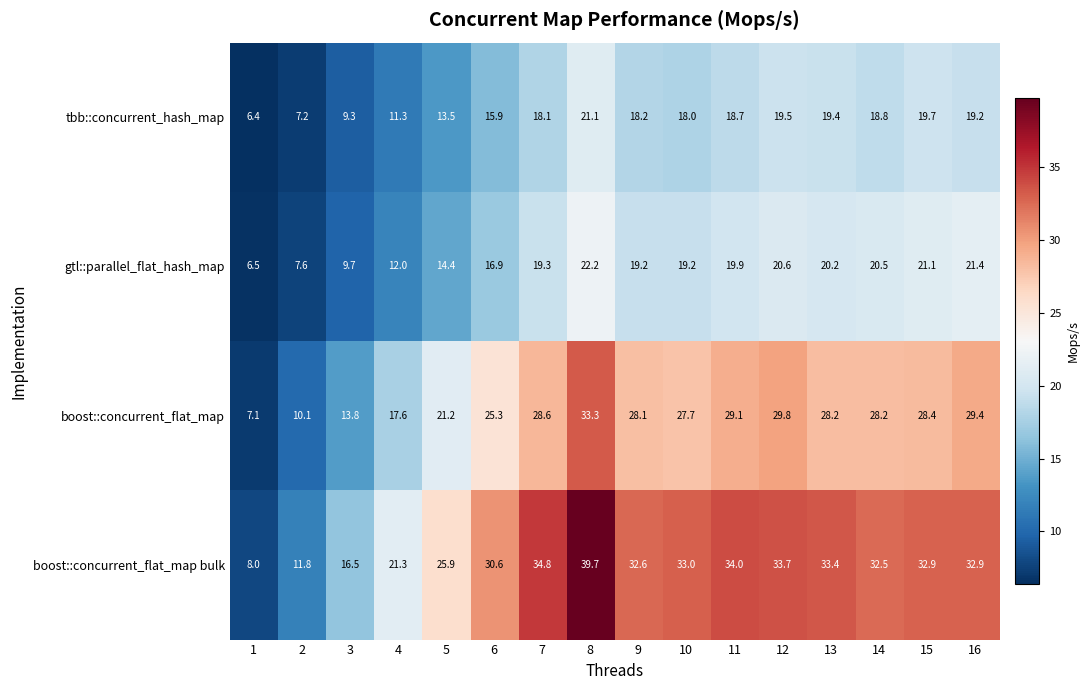

What is the minimum value for tbb::concurrent_hash_map?

6.4